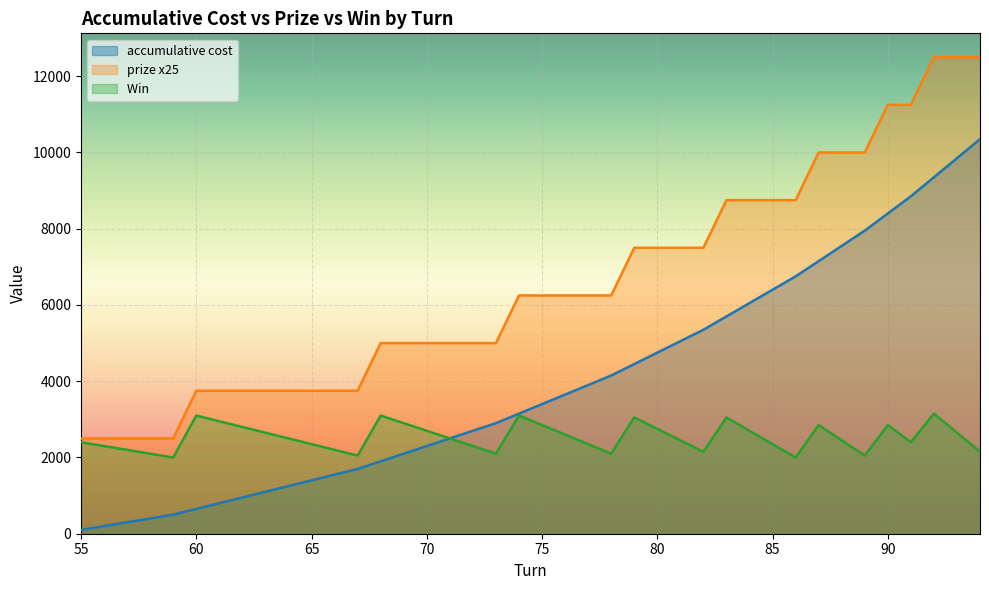

True or false: Win  has a value of 2350 at 85.

True